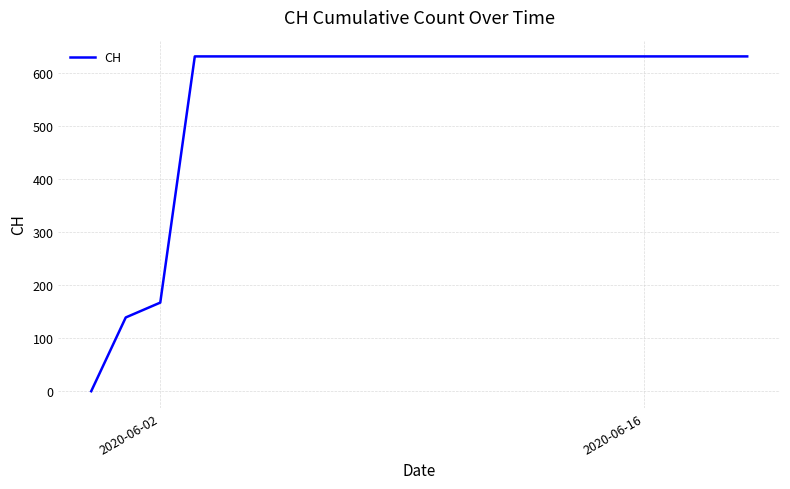

Reading right to left, list all the values displayed in this chart.

631	631	631	631	631	631	631	631	631	631	631	631	631	631	631	631	631	167	139	0